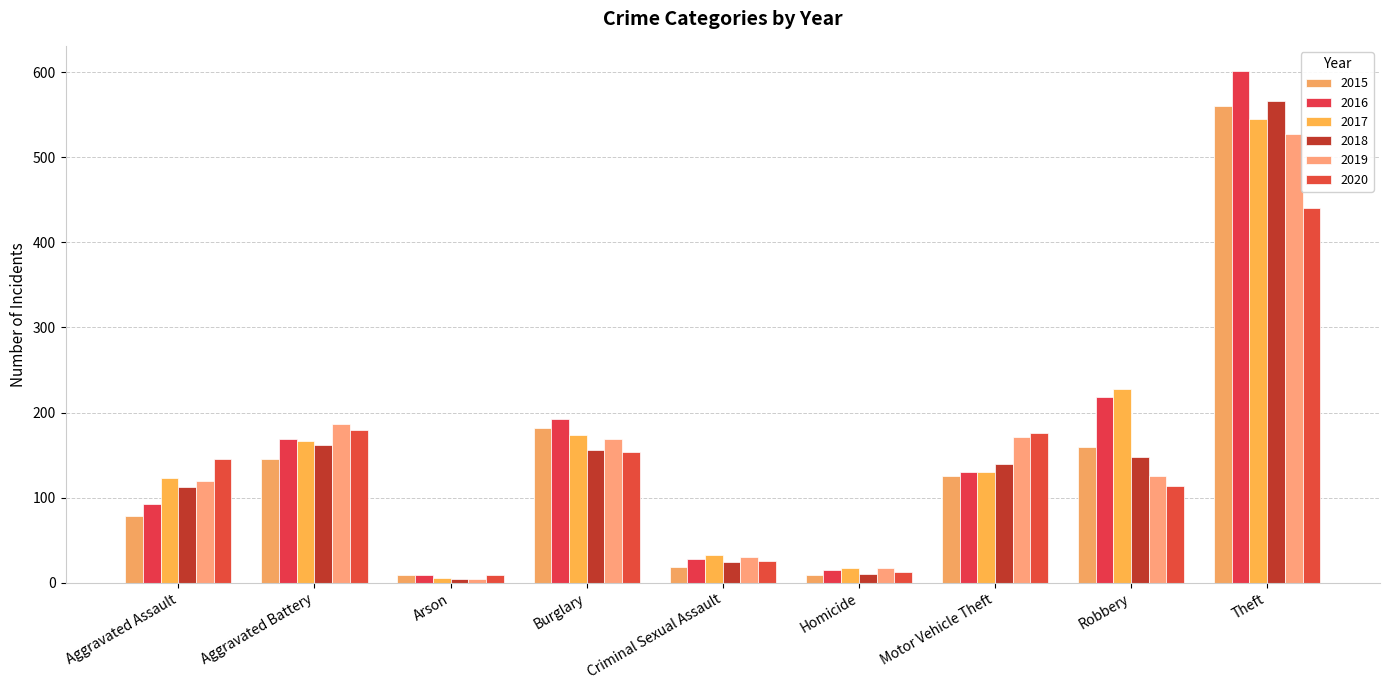

Which label corresponds to the smallest value in the chart?

Arson